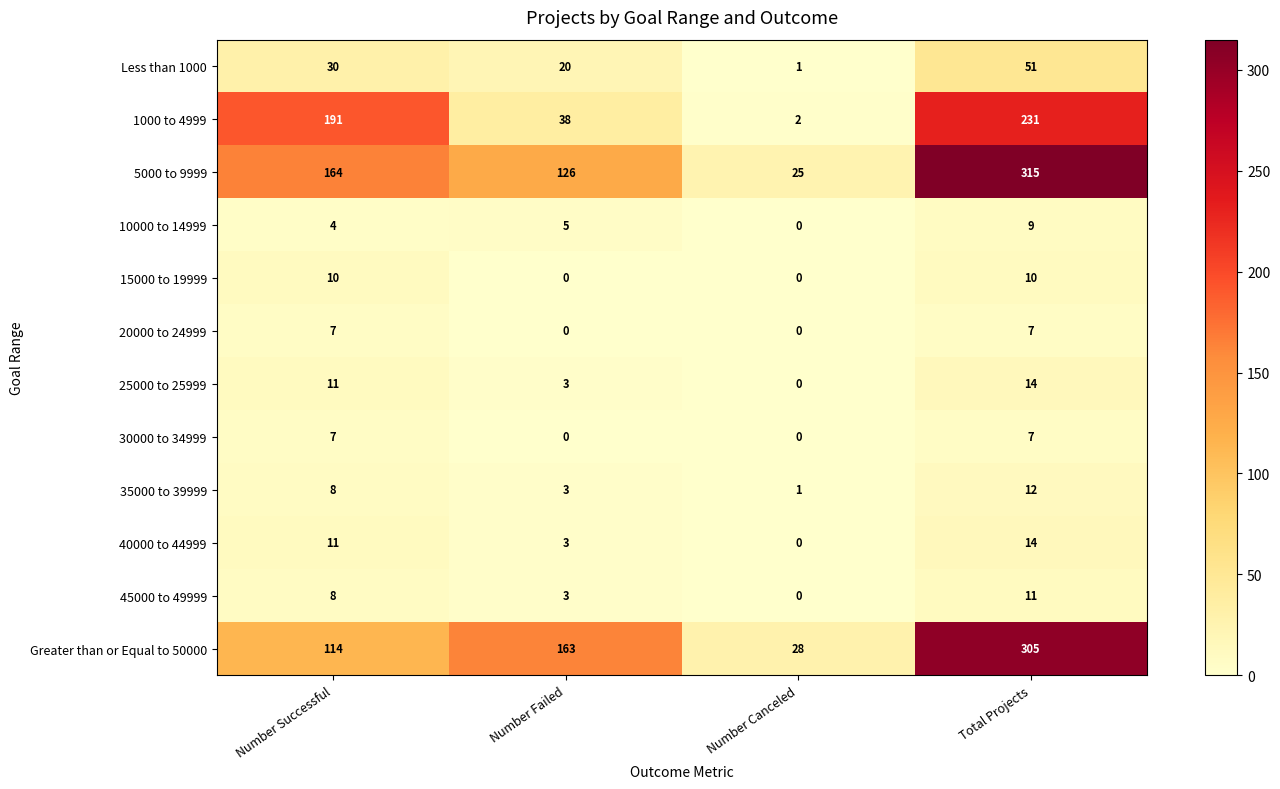

Rank the categories by 40000 to 44999 value from highest to lowest.

Total Projects, Number Successful, Number Failed, Number Canceled